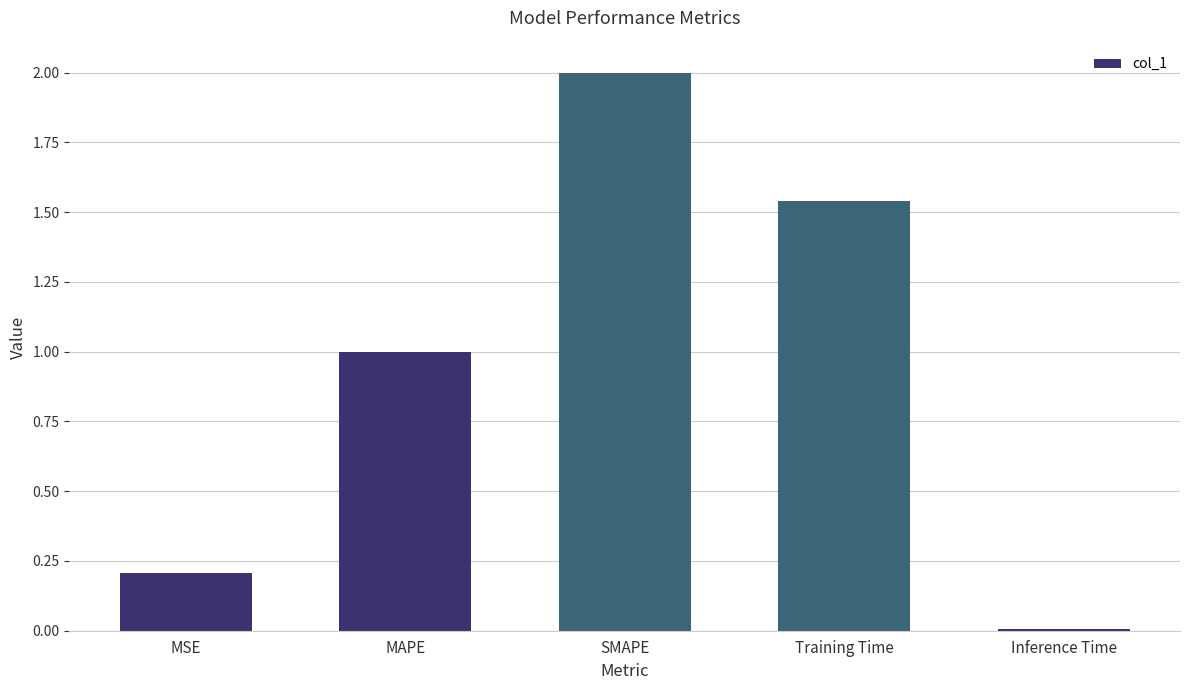

List the labels in order of value, smallest first.

Inference Time, MSE, MAPE, Training Time, SMAPE